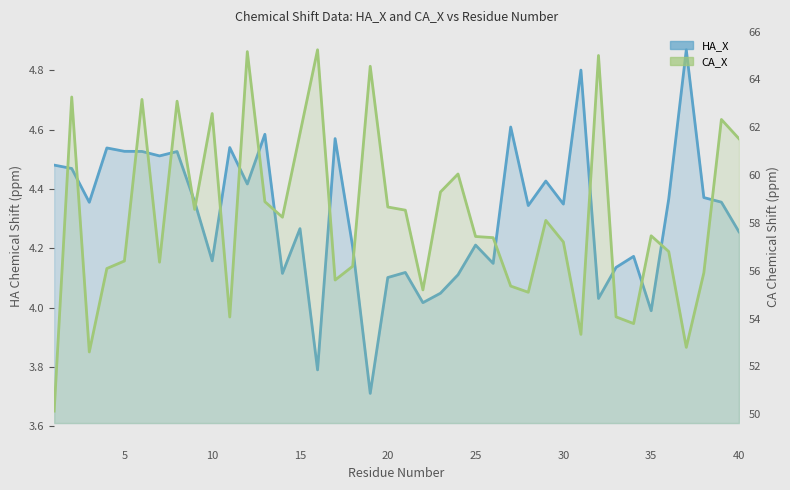

What is the maximum value for HA_X?

4.9